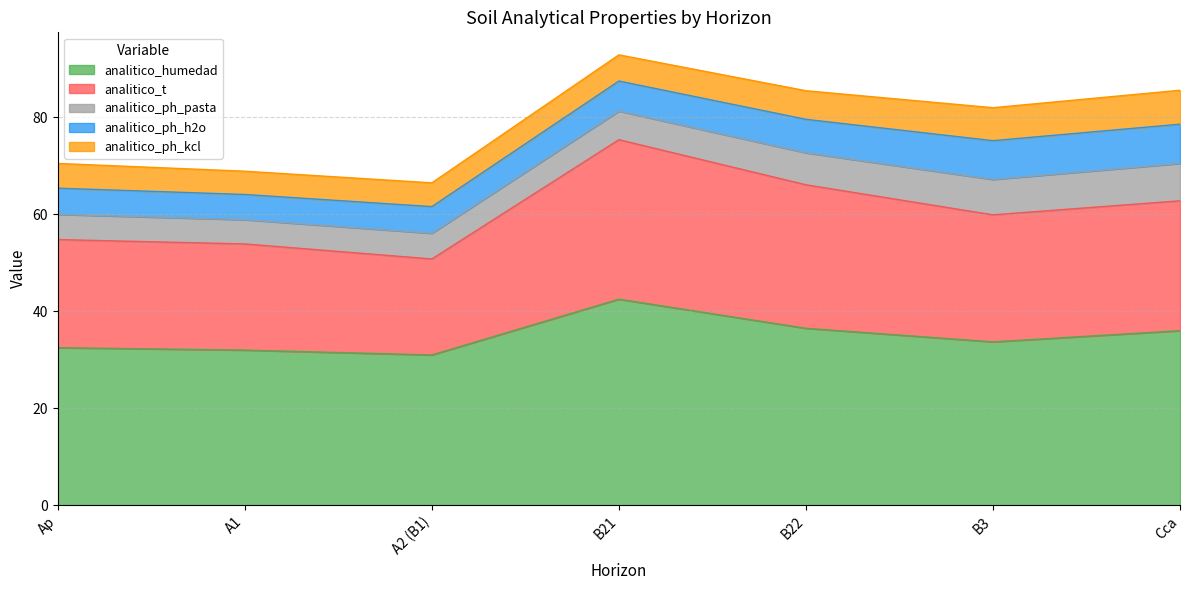

What is the difference between the maximum and minimum values in the analitico_ph_kcl series?

2.2